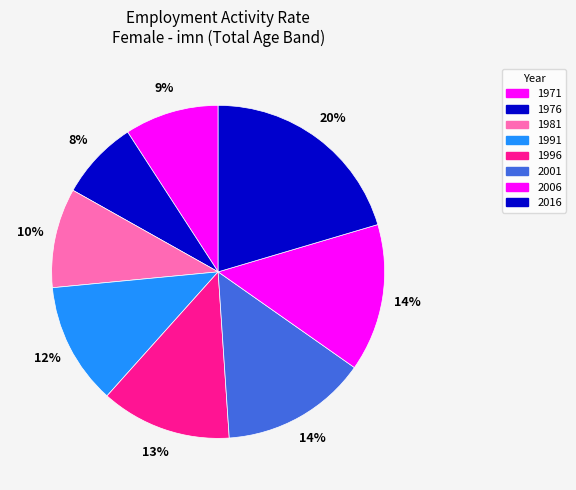

What percentage is the 2016 slice, to the nearest percent?

20%